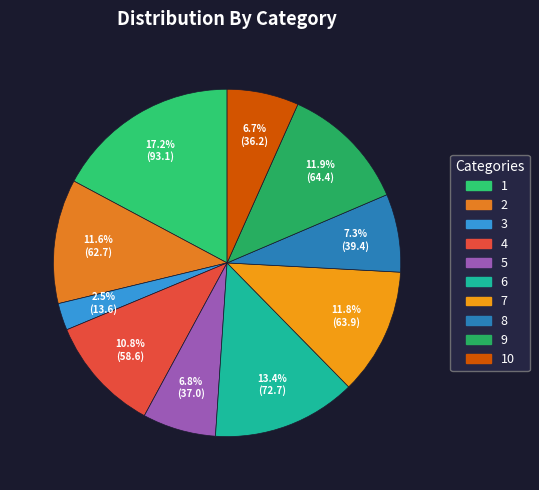

Do 6 and 1 together represent more than half of the pie?

No